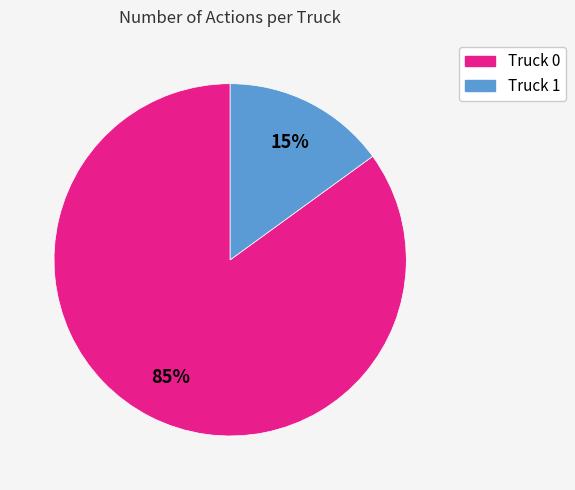

Rank the categories by value from lowest to highest.

Truck 1, Truck 0